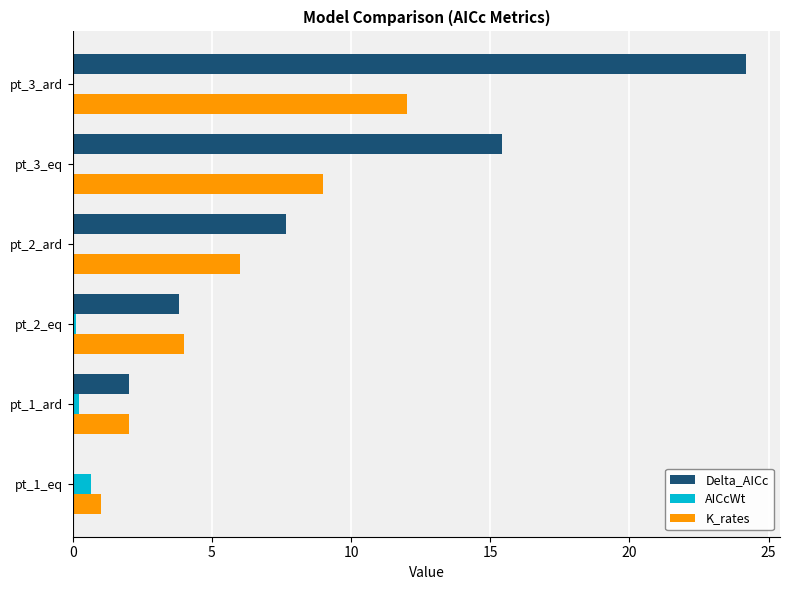

Is it true that Delta_AICc equals 3.2 at pt_1_ard?

False